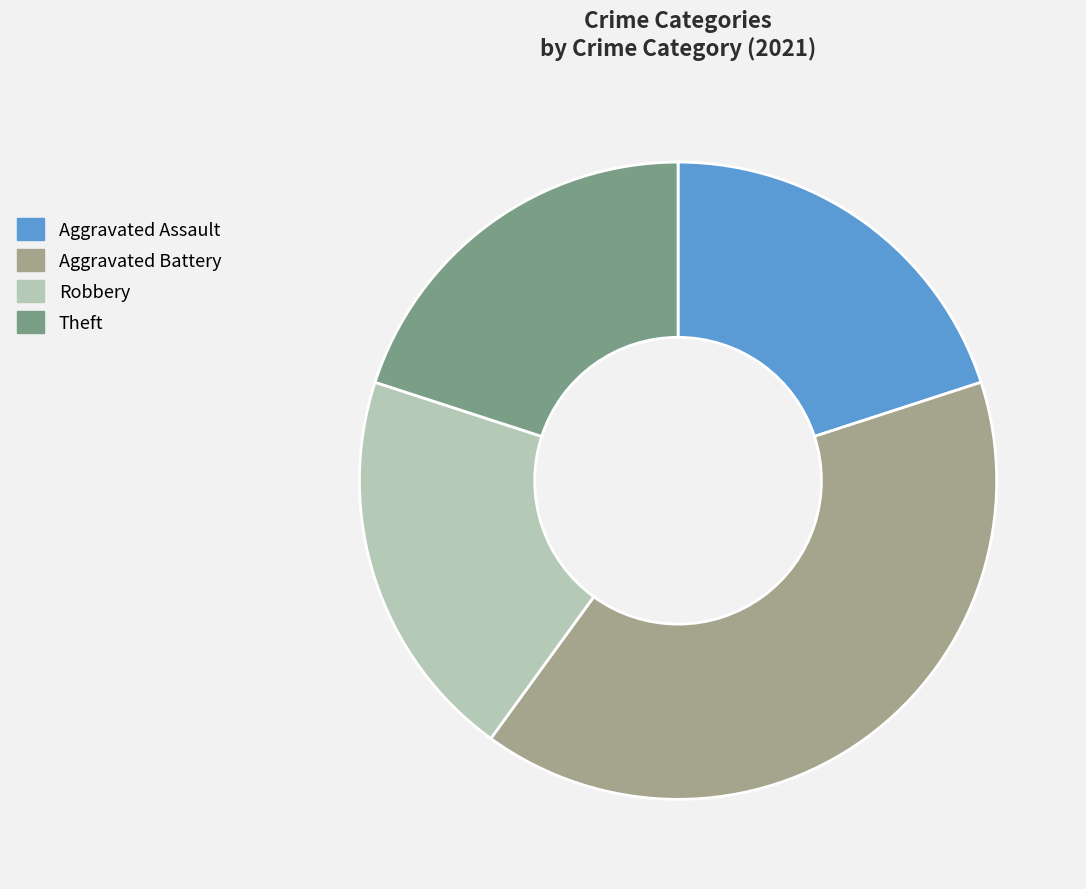

How many slices are in this pie chart?

4